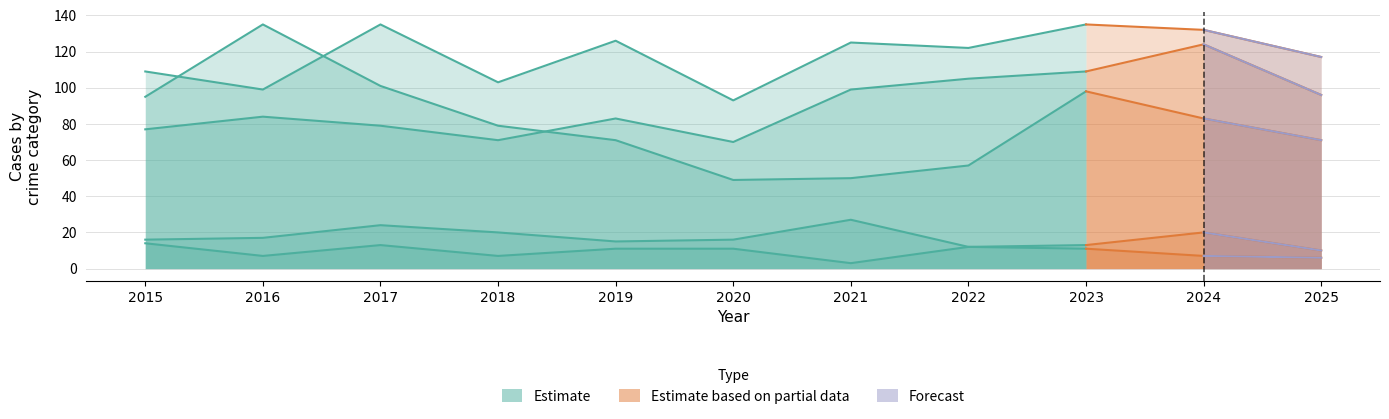

Is the value of Homicide at 2015 greater than the value of Criminal Sexual Assault at 2015?

No